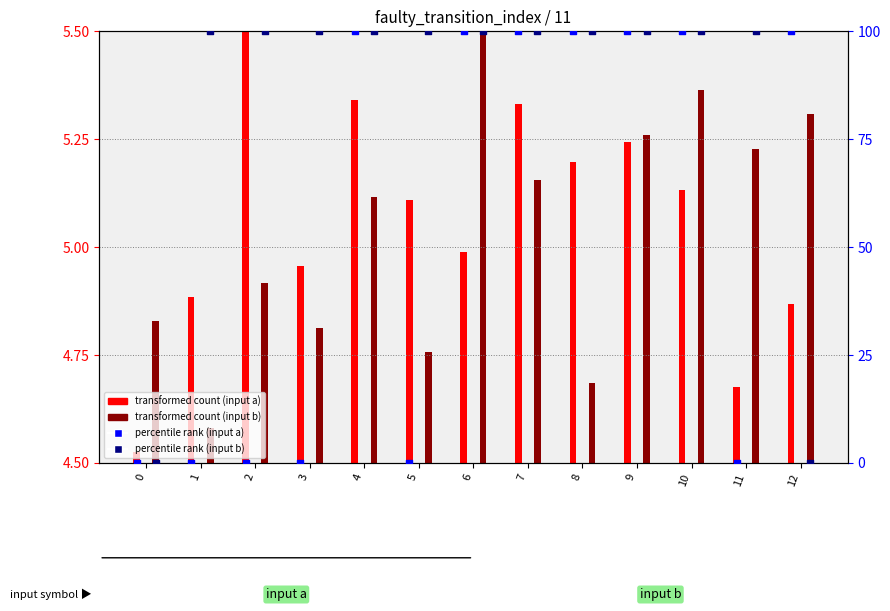

What are all the series names shown in the legend?

transformed count (input a), transformed count (input b), percentile rank (input a), percentile rank (input b)